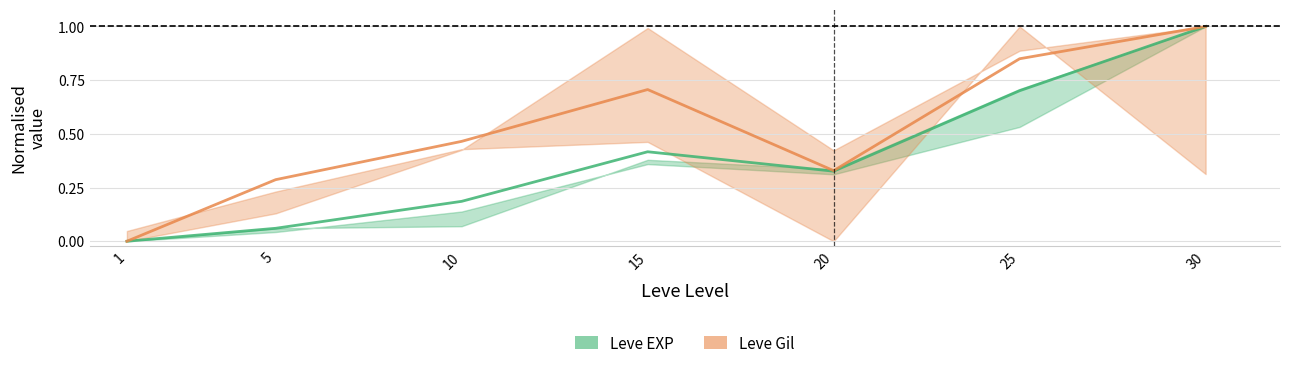

Rank the series at 30 from highest to lowest value.

Leve EXP (mean), Leve Gil (mean)